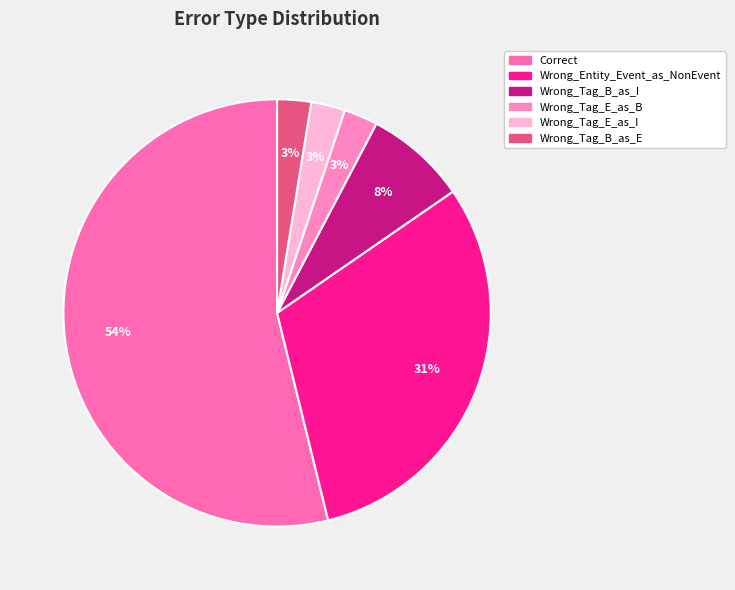

What is the largest slice in the pie chart?

Correct